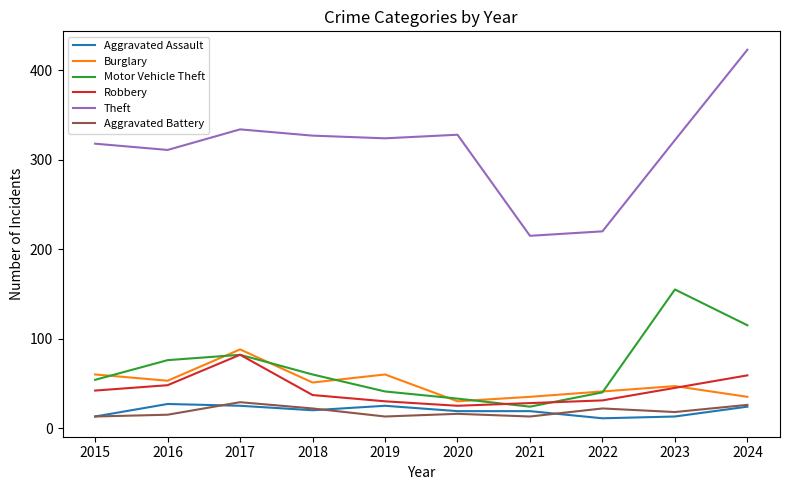

At which category is the sum across all series the highest?

2024